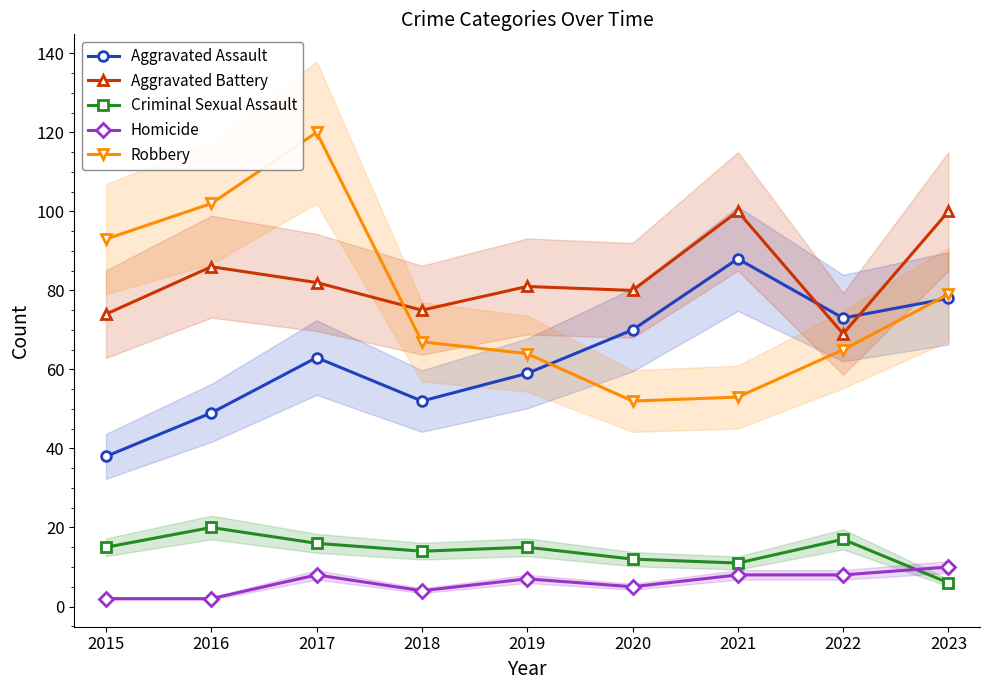

Reading left to right, extract all data points from this chart.

Aggravated Assault: 2015=38	2016=49	2017=63	2018=52	2019=59	2020=70	2021=88	2022=73	2023=78
Aggravated Battery: 2015=74	2016=86	2017=82	2018=75	2019=81	2020=80	2021=100	2022=69	2023=100
Criminal Sexual Assault: 2015=15	2016=20	2017=16	2018=14	2019=15	2020=12	2021=11	2022=17	2023=6
Homicide: 2015=2	2016=2	2017=8	2018=4	2019=7	2020=5	2021=8	2022=8	2023=10
Robbery: 2015=93	2016=102	2017=120	2018=67	2019=64	2020=52	2021=53	2022=65	2023=79